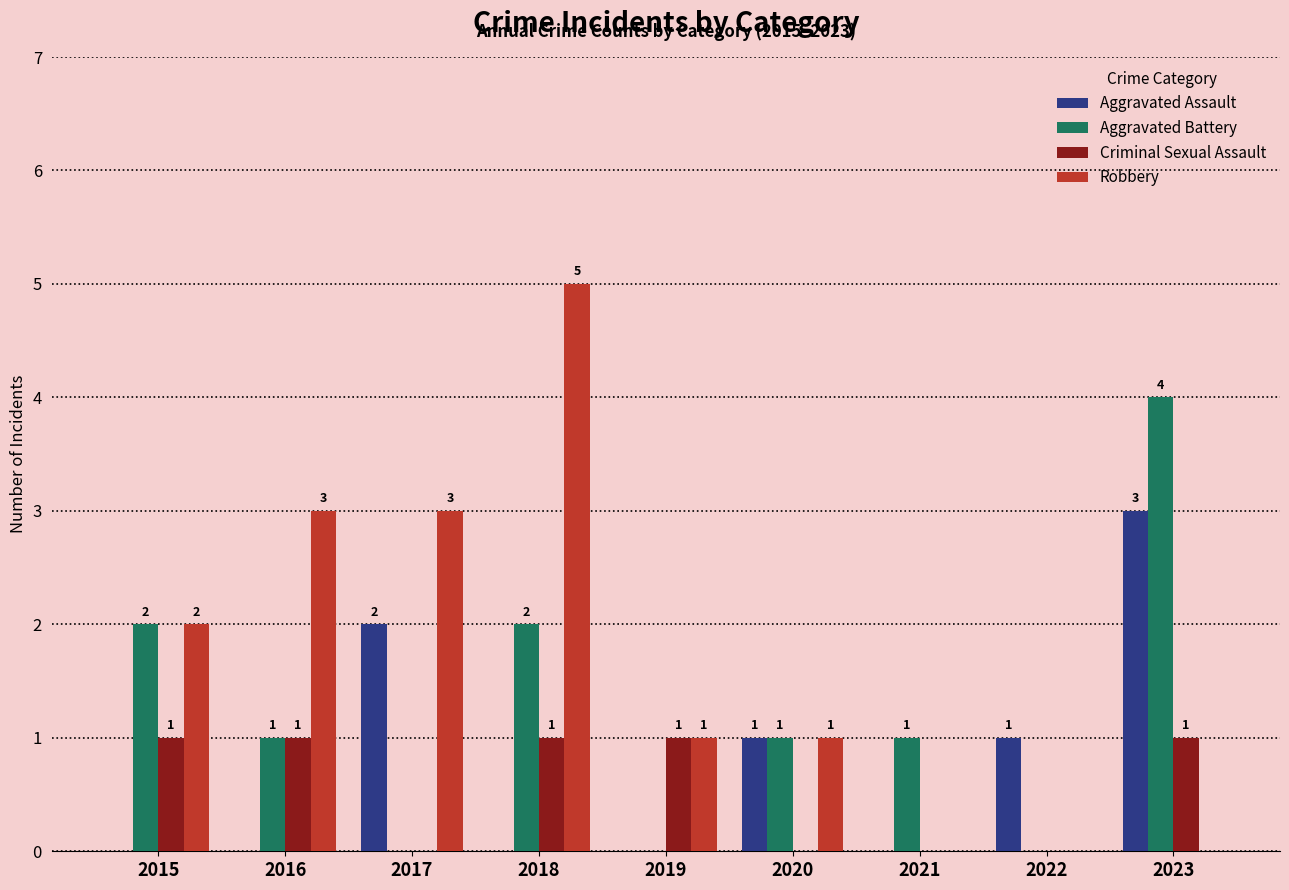

What is the spread (max minus min) of values at 2022?

1